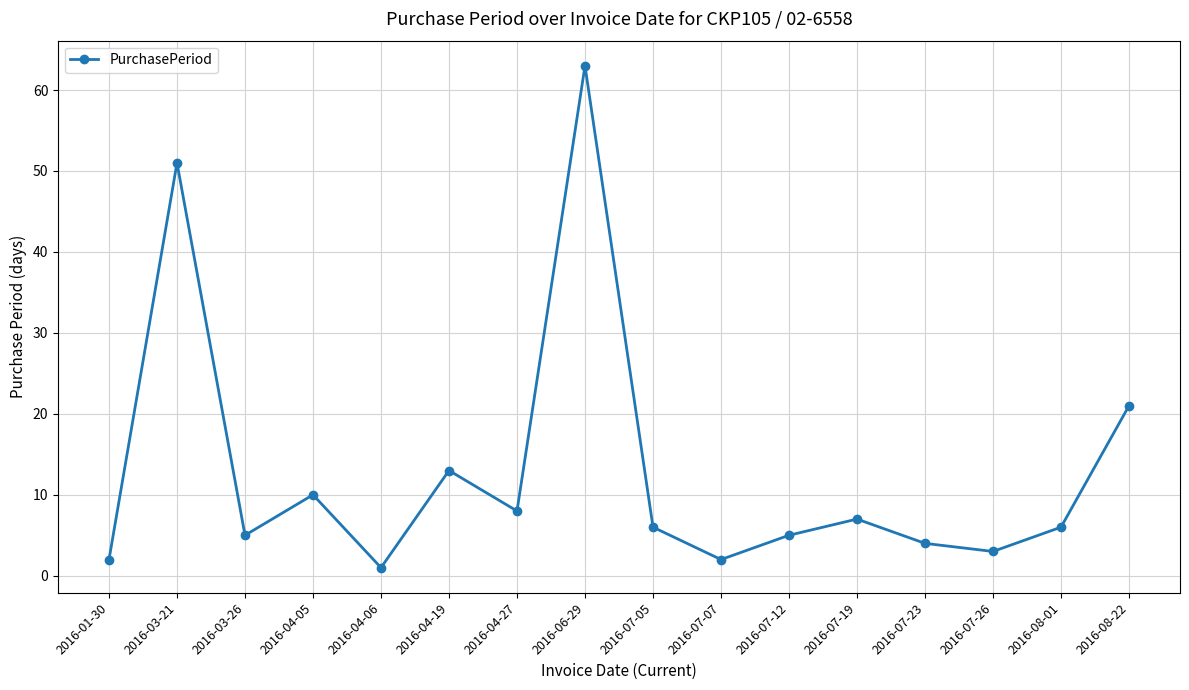

Which category has the lowest value across all series?

2016-04-06